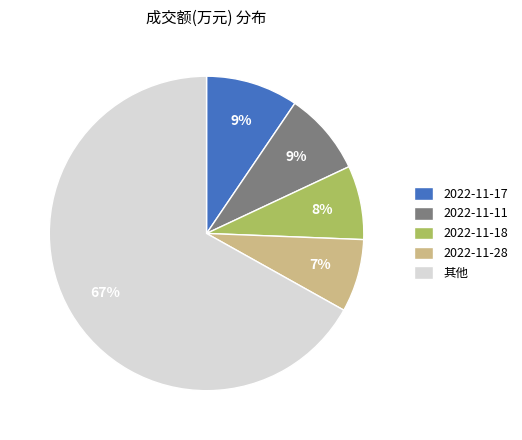

What is the majority slice?

其他